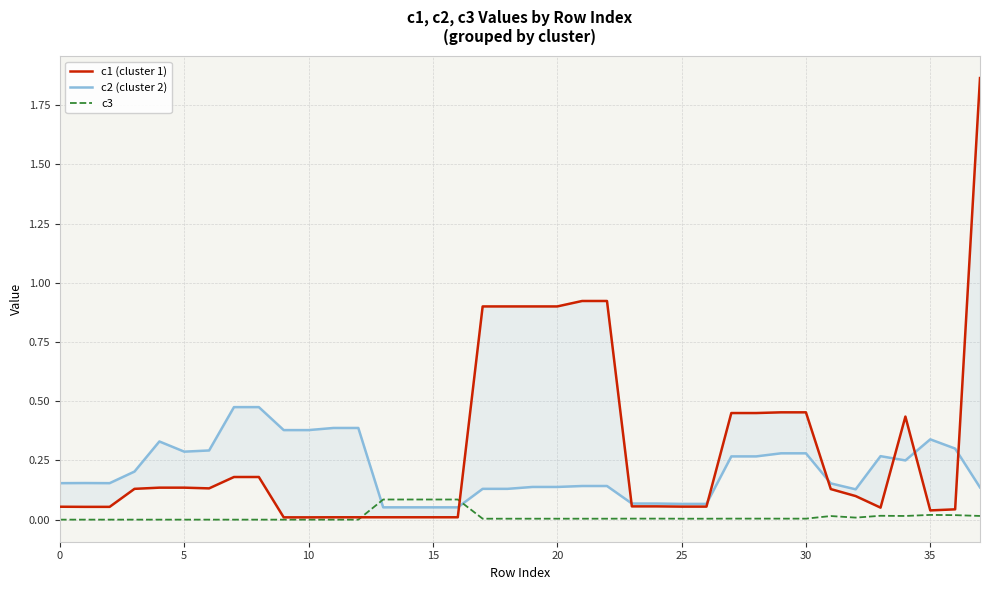

What are all the series names shown in the legend?

c1 (cluster 1), c2 (cluster 2), c3